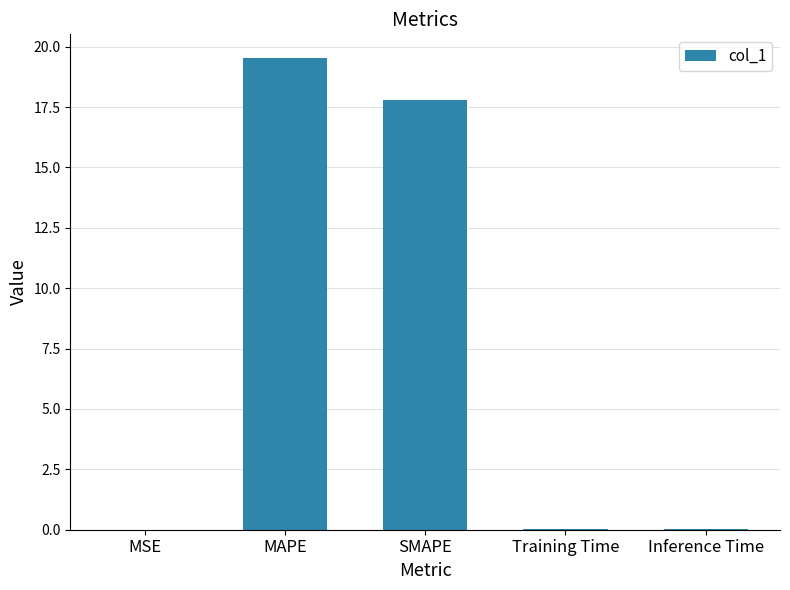

What is the sum of the values at SMAPE and MAPE?

37.3